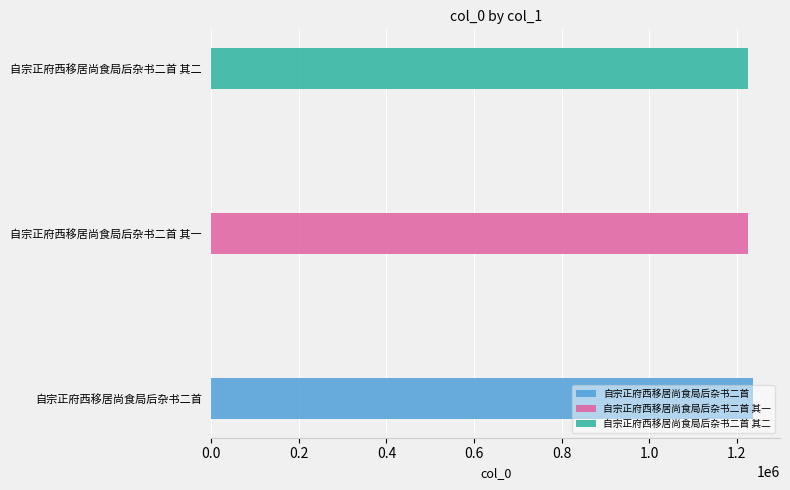

Rank the categories by value from lowest to highest.

自宗正府西移居尚食局后杂书二首 其一, 自宗正府西移居尚食局后杂书二首 其二, 自宗正府西移居尚食局后杂书二首